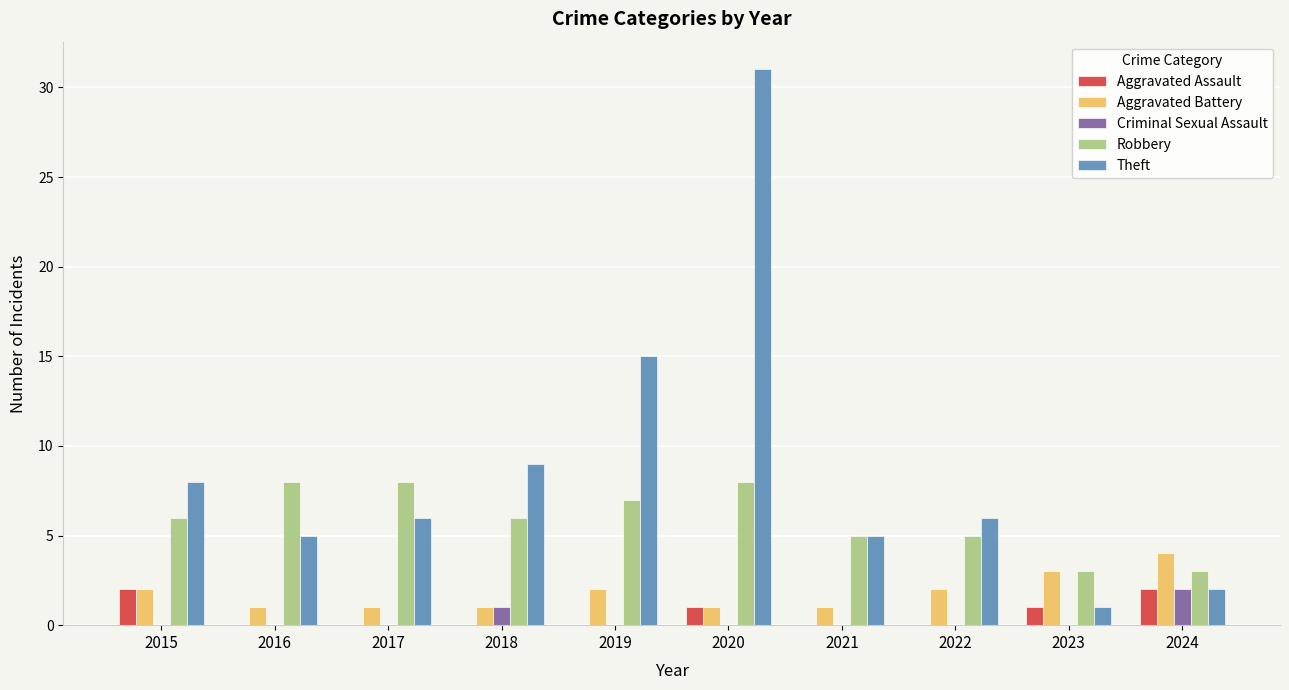

What is the maximum value for Aggravated Battery?

4